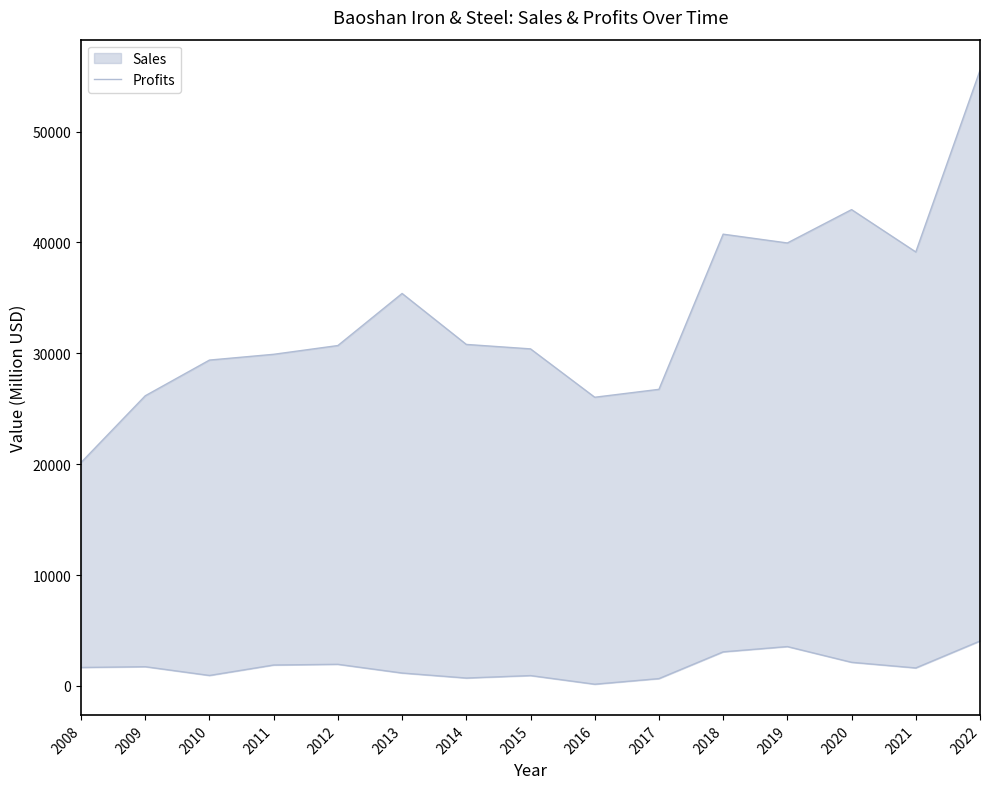

True or false: the data shows 940.1 at 2015.

True